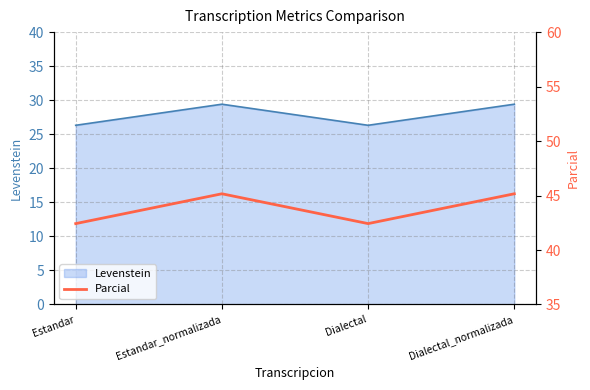

What is the label of the 1st point from the left?

Estandar